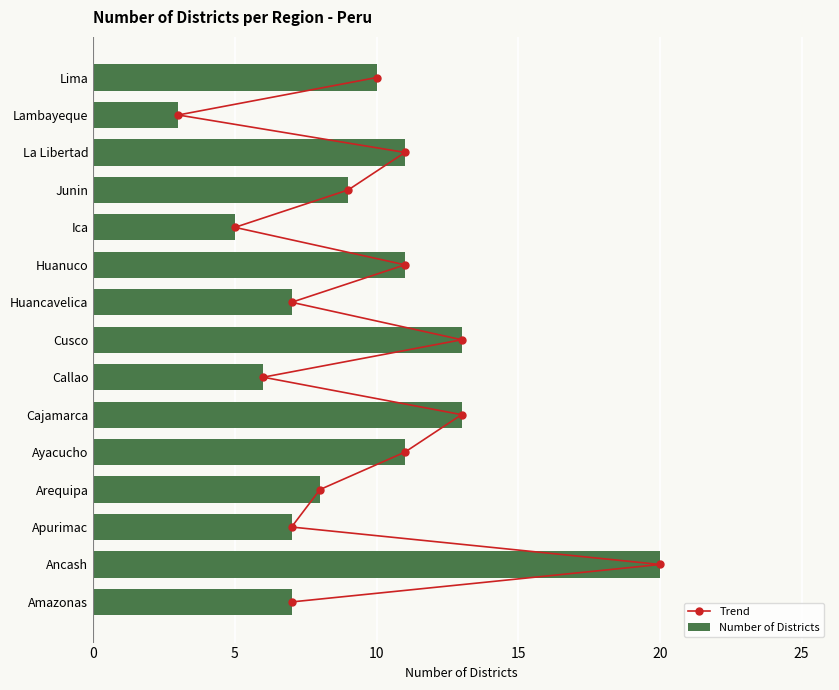

What is the difference between the maximum and minimum values in the Number of Districts series?

17